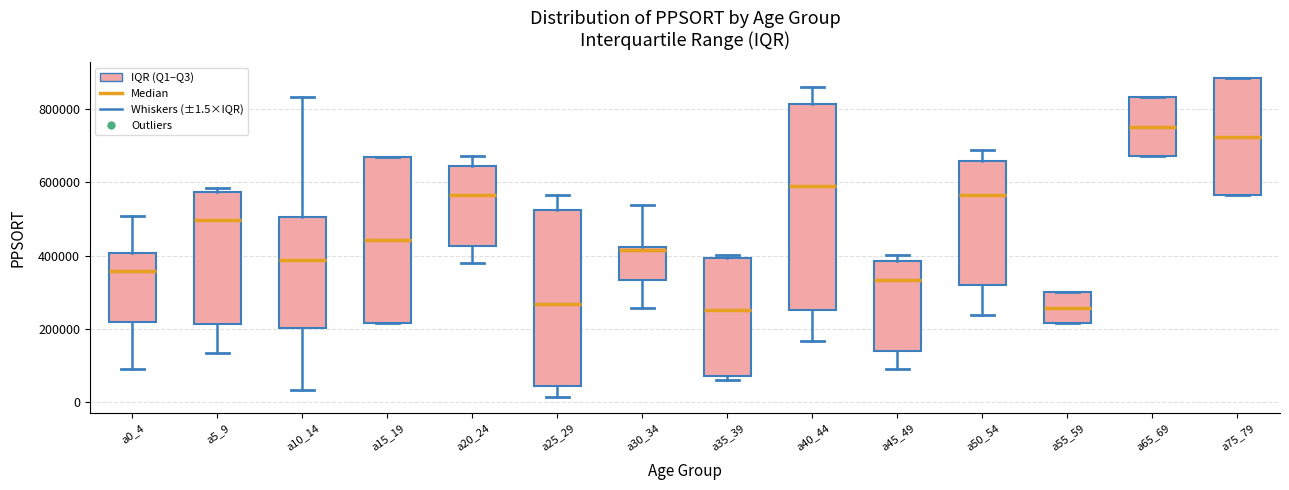

Reading left to right, read every box against the y-axis: the position of its median line, the range the box covers, and the ends of its whiskers. The values are not printed on the chart, so give them approximately, as read against the axis.

a0_4: median 360000, box 220000 to 400000, whiskers 100000 to 500000
a5_9: median 500000, box 220000 to 580000, whiskers 140000 to 580000 (just above the box's upper edge)
a10_14: median 380000, box 200000 to 500000, whiskers 40000 to 840000
a15_19: median 440000, box 220000 to 660000, whiskers 220000 to 660000
a20_24: median 560000, box 420000 to 640000, whiskers 380000 to 680000
a25_29: median 260000, box 40000 to 520000, whiskers 20000 to 560000
a30_34: median 420000 (just below the box's upper edge), box 340000 to 420000, whiskers 260000 to 540000
a35_39: median 260000, box 80000 to 400000, whiskers 60000 to 400000 (just above the box's upper edge)
a40_44: median 600000, box 260000 to 820000, whiskers 160000 to 860000
a45_49: median 340000, box 140000 to 380000, whiskers 100000 to 400000
a50_54: median 560000, box 320000 to 660000, whiskers 240000 to 680000
a55_59: median 260000, box 220000 to 300000, whiskers 220000 to 300000
a65_69: median 760000, box 680000 to 840000, whiskers 680000 to 840000
a75_79: median 720000, box 560000 to 880000, whiskers 560000 to 880000